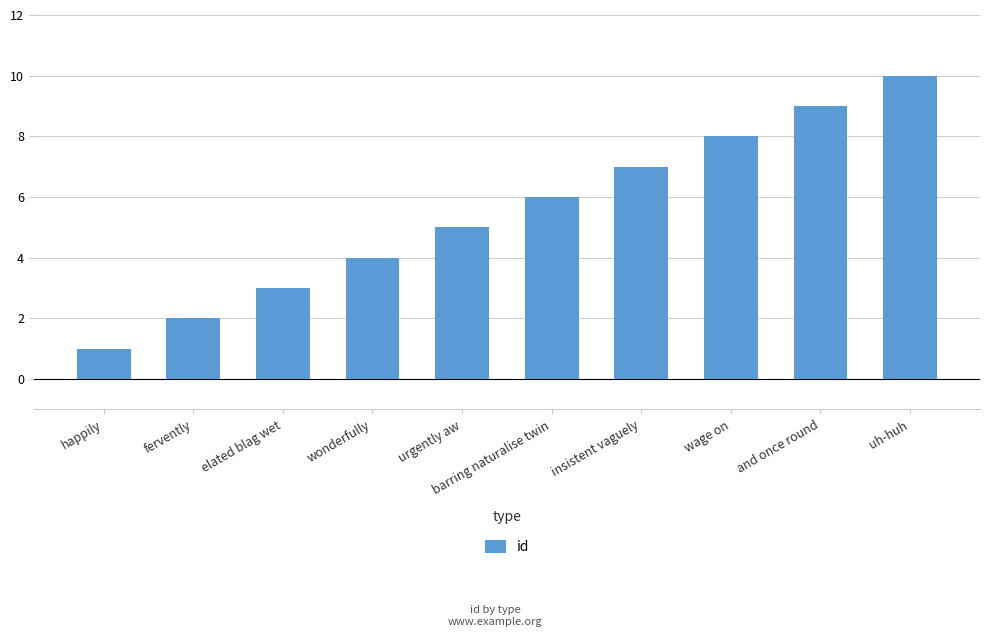

What is the sum of all values?

55